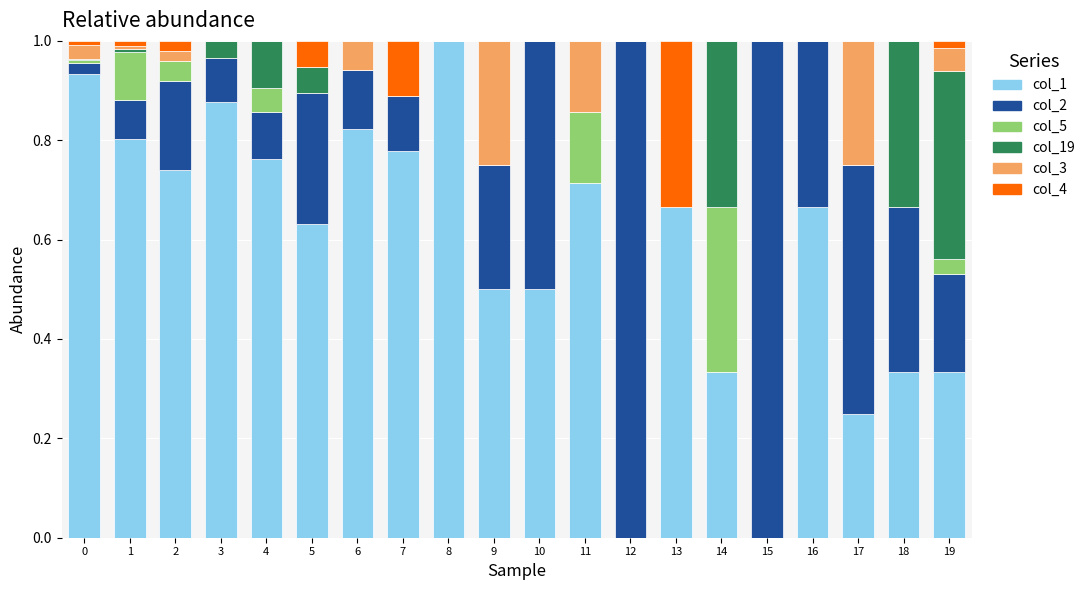

What is the difference between the second highest and minimum values in the col_5 series?

0.1